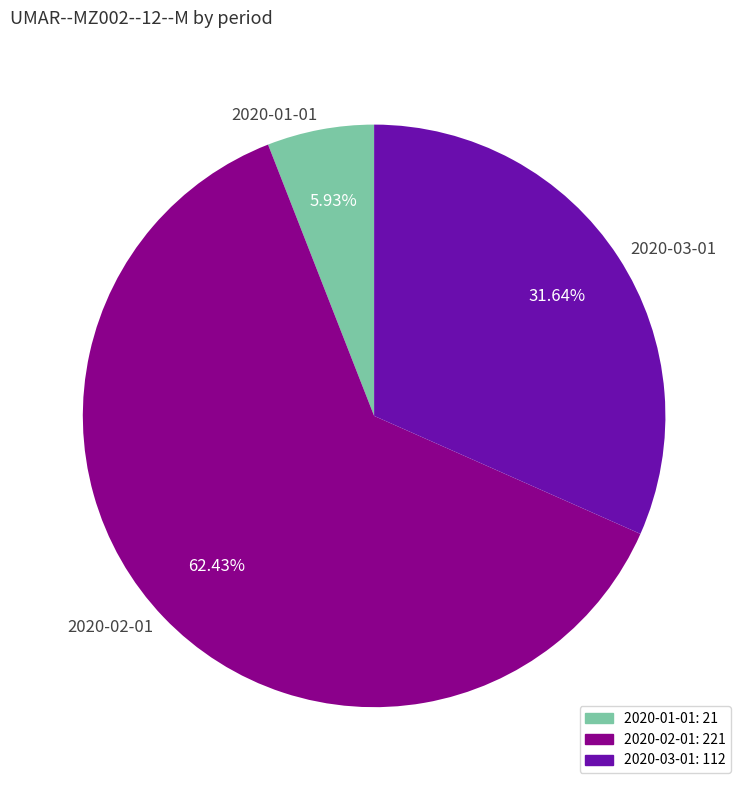

Between 2020-02-01 and 2020-03-01, which is larger?

2020-02-01